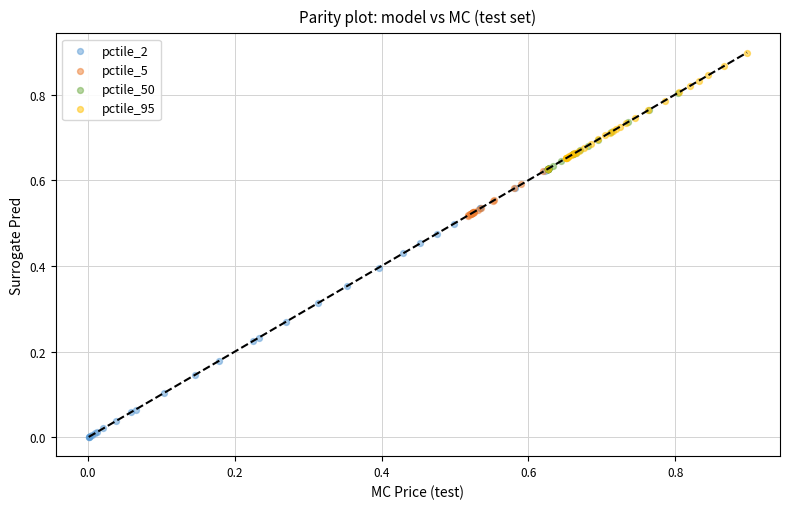

Which series has the largest Y range (max minus min)?

pctile_2